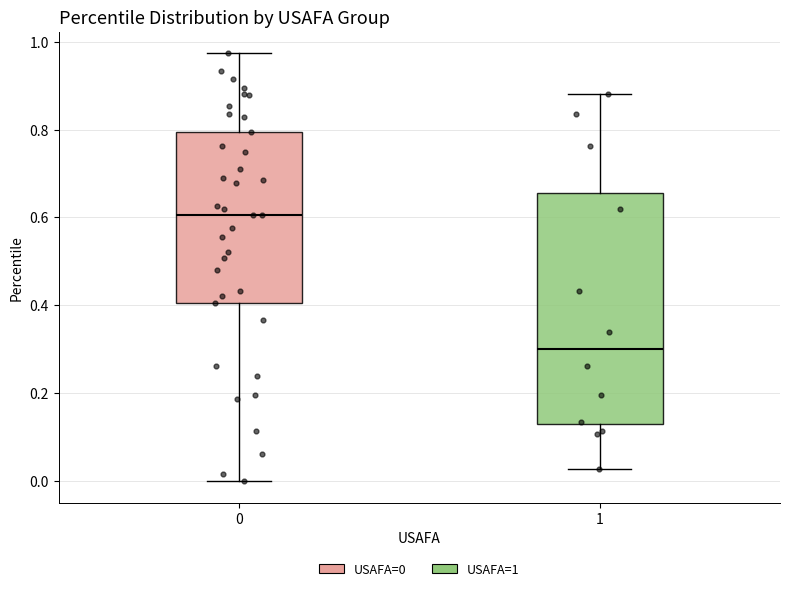

Which box is the tallest, from its lower edge to its upper edge?

1